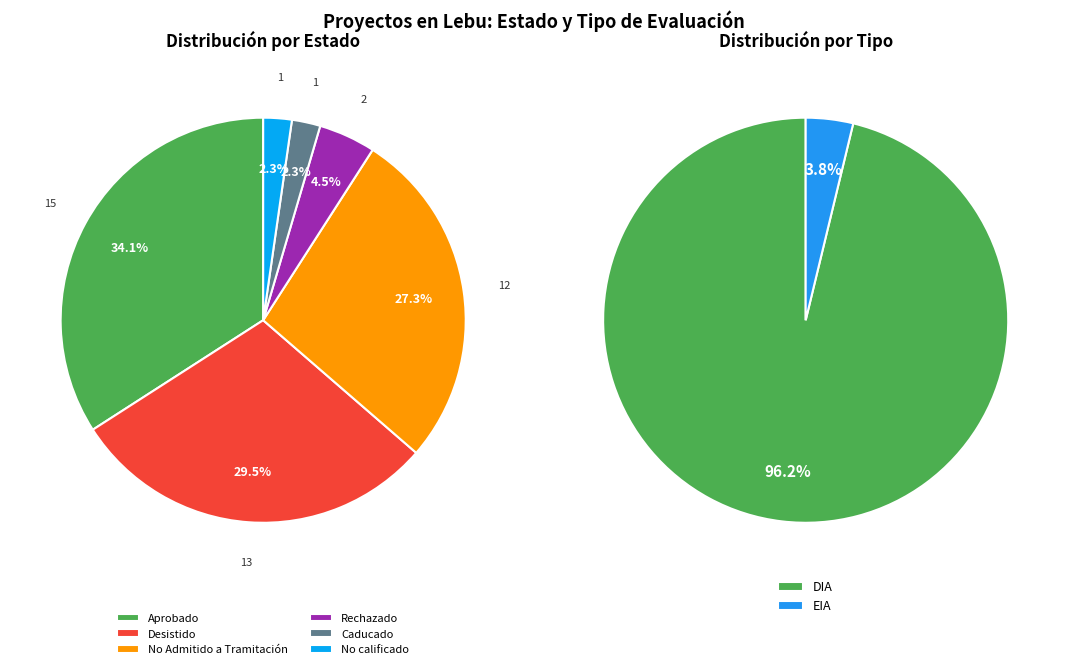

Approximately how many times larger is the value at Desistido compared to Aprobado?

0.9